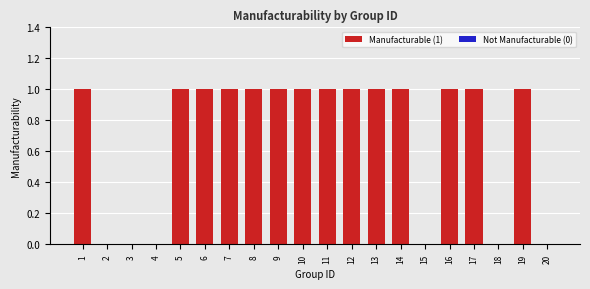

Count the number of categories in the chart.

20